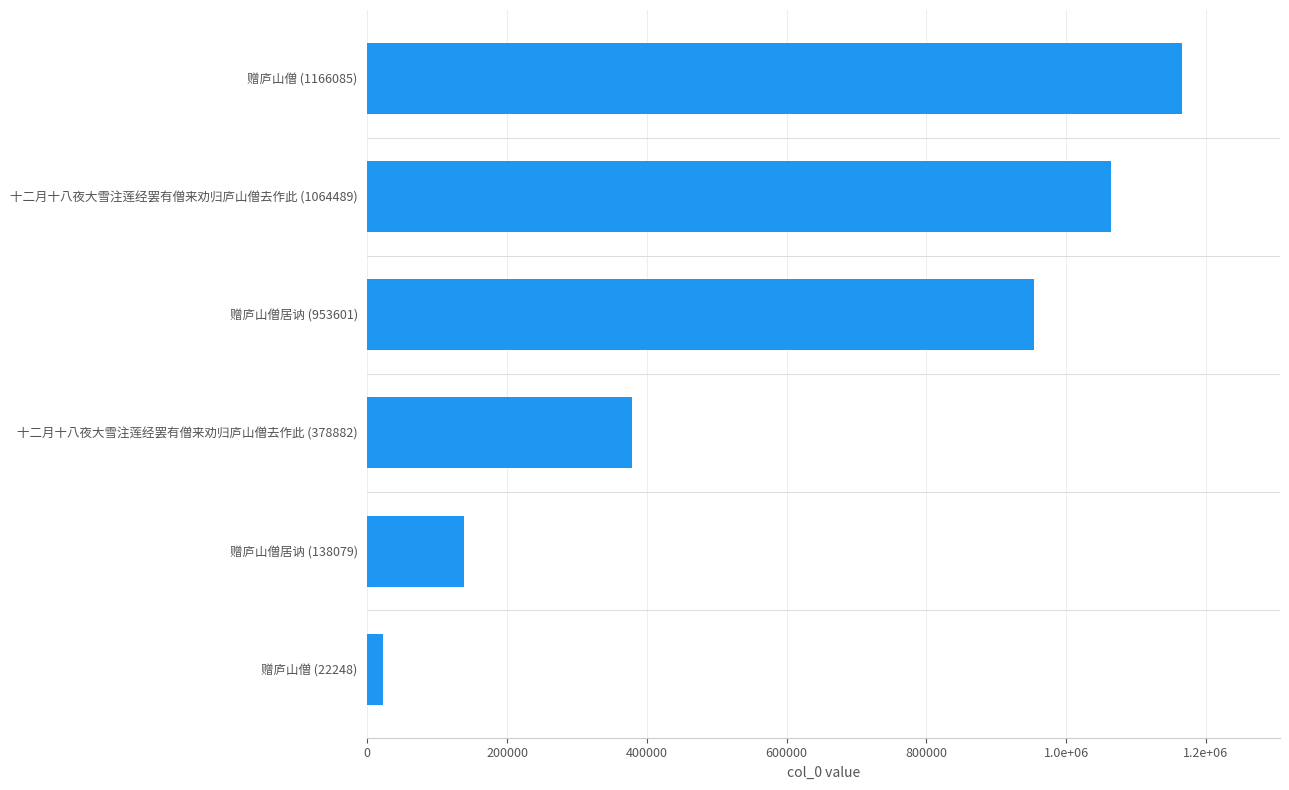

Does the chart contain any negative values?

No